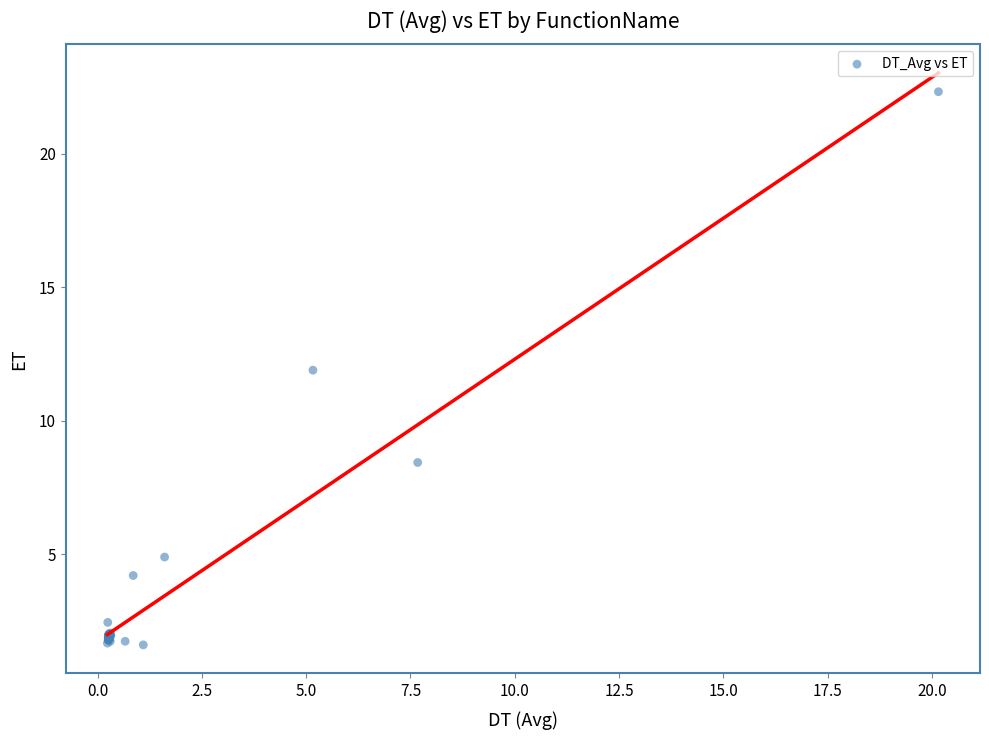

What Y value in the scatter plot is closest to 11?

11.9